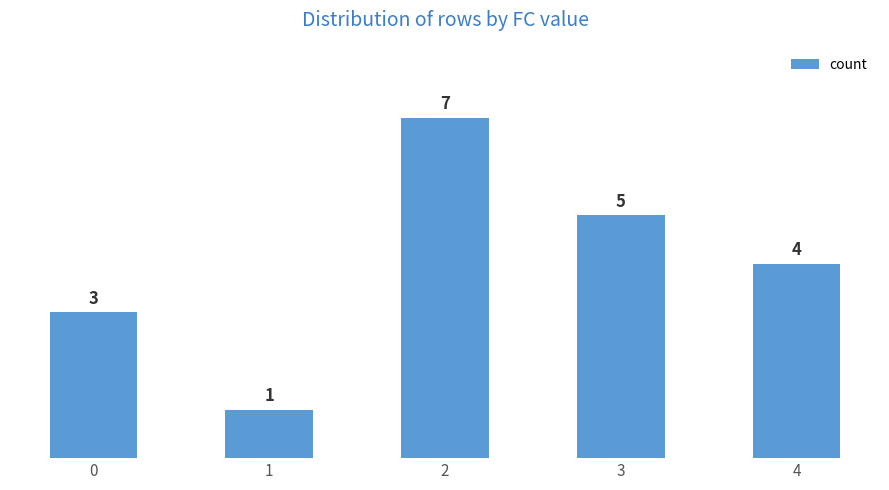

Are the bars horizontal?

No